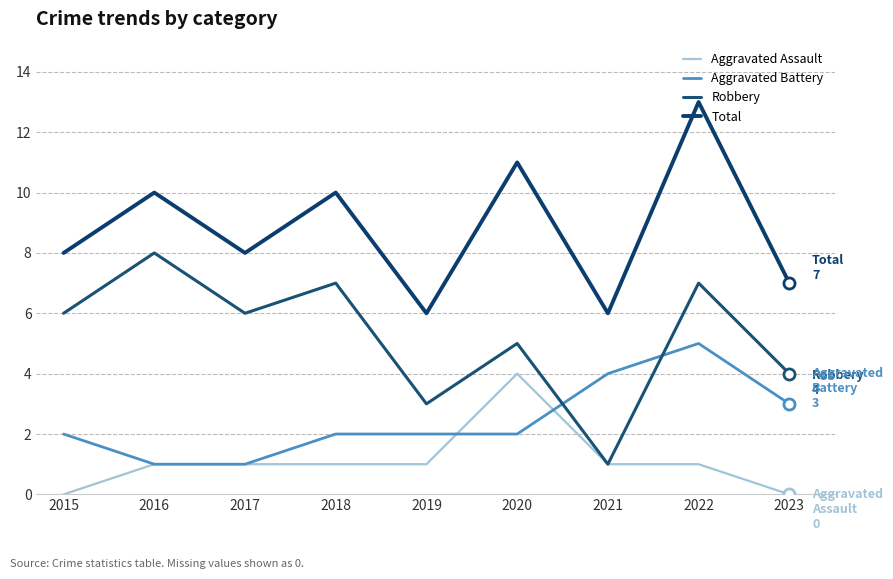

How many interior local peaks does the Aggravated Battery series have?

1